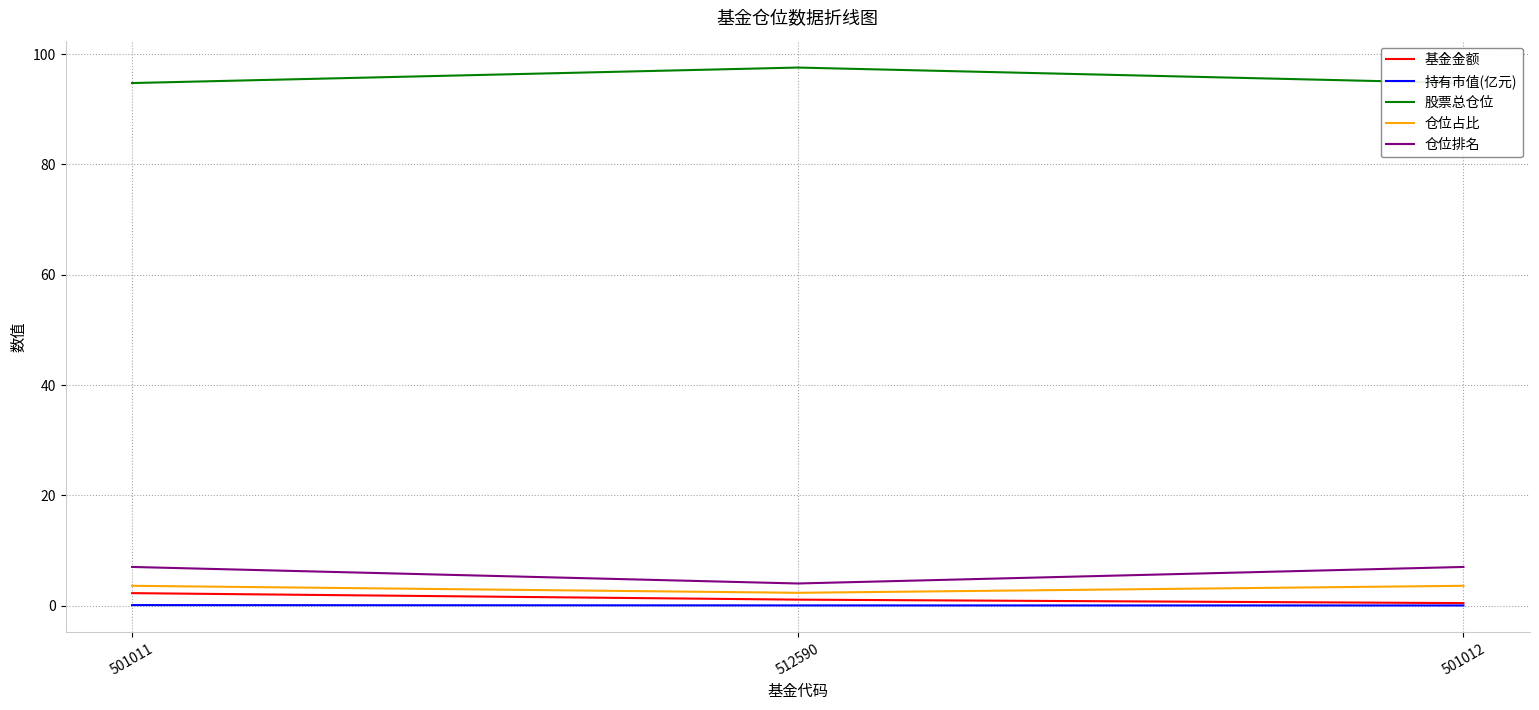

What position from the right is 501011?

3